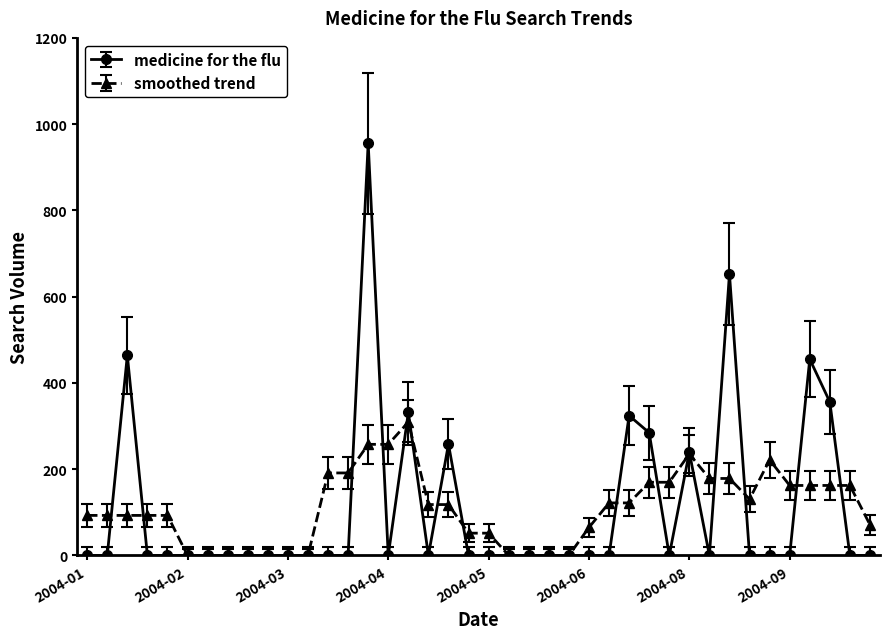

Which series has the largest range (max minus min)?

medicine for the flu